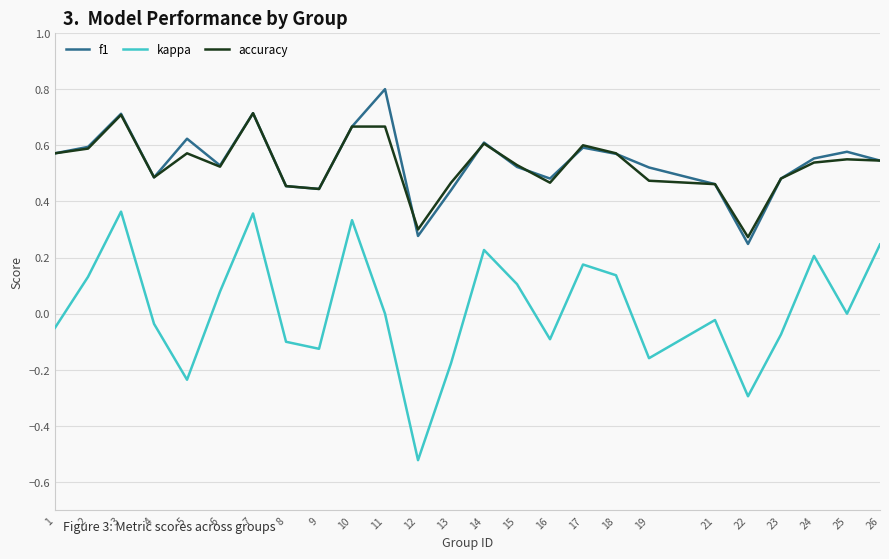

The value of f1 at 3 is 0.7. True or false?

True